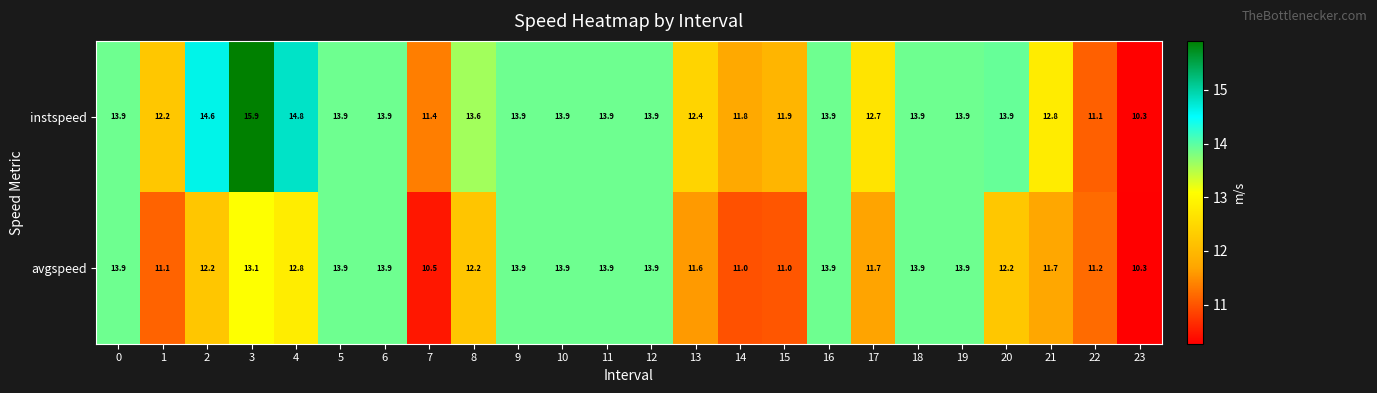

What is the maximum value for avgspeed?

13.9